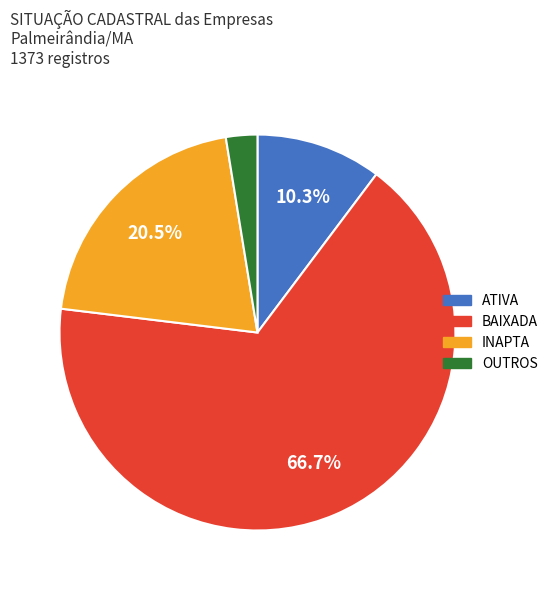

Do INAPTA and ATIVA together represent more than half of the pie?

No